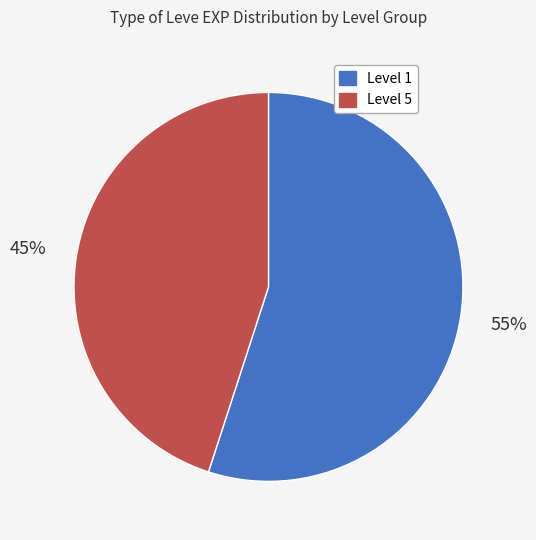

Does any single category account for the majority?

Yes